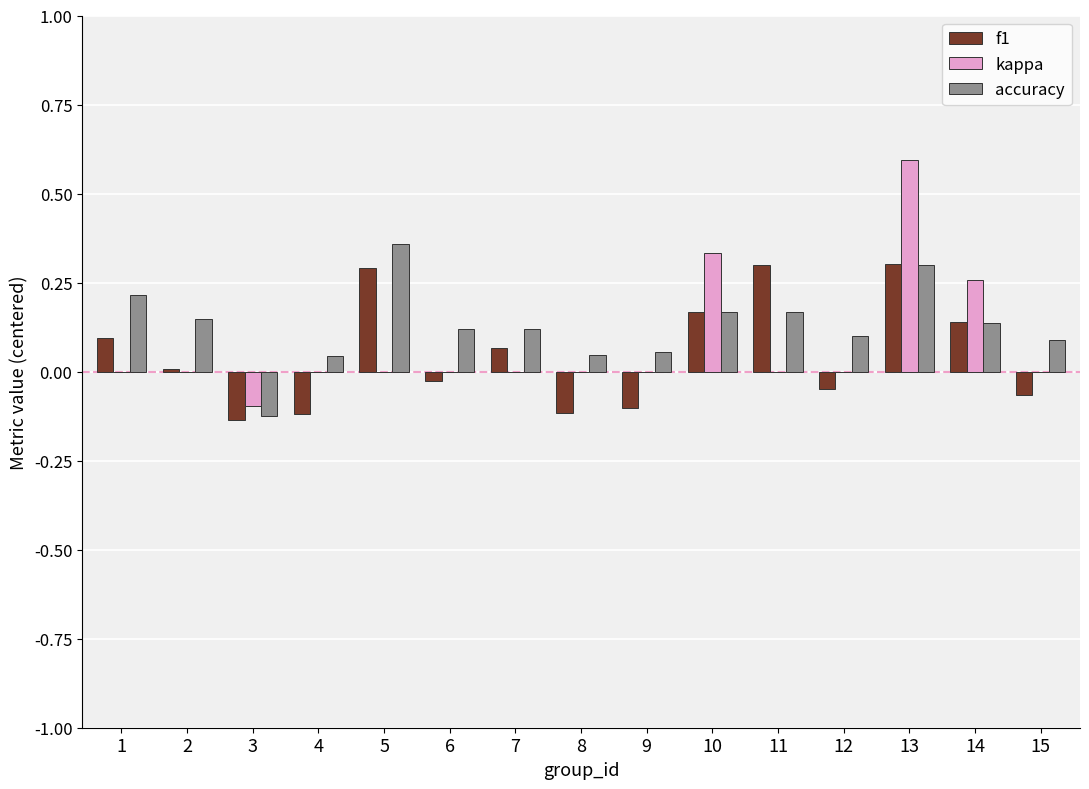

Is it true that f1 equals -0.0 at 6?

True